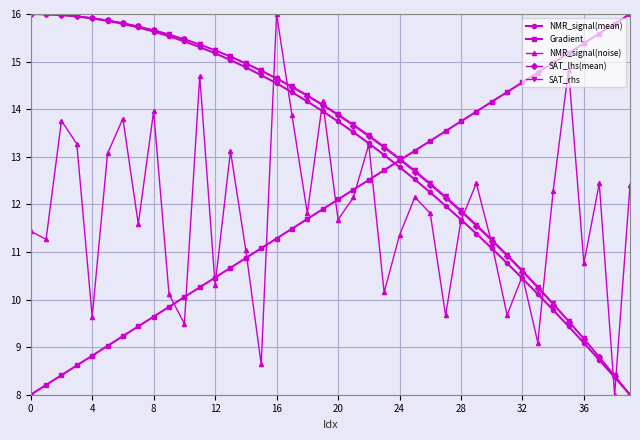

What is the sum of all SAT_lhs(mean) values?

531.3